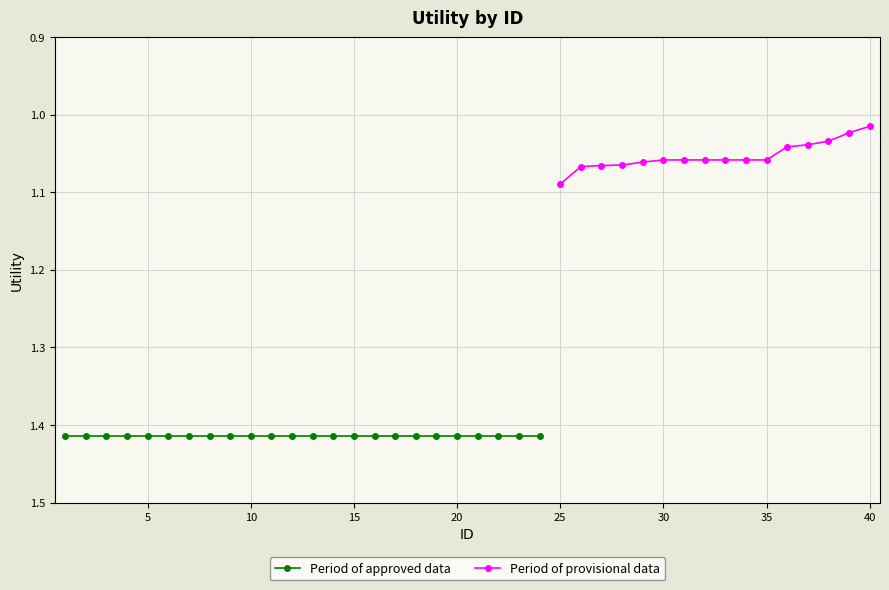

What is the value of the 11th point from the left?

1.4